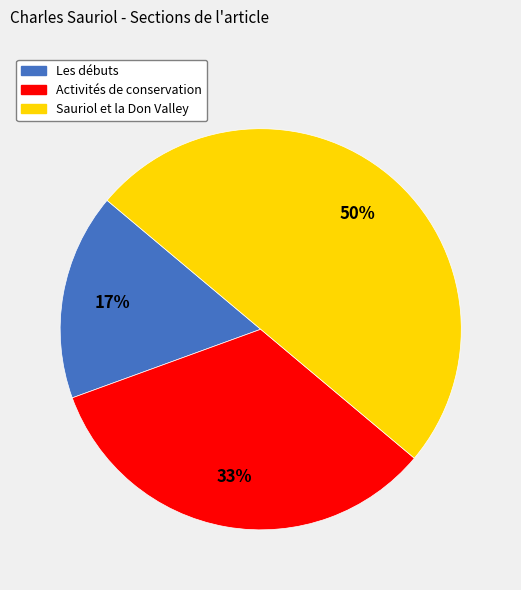

To the nearest percent, what is the combined percentage of Les débuts and Activités de conservation?

50%